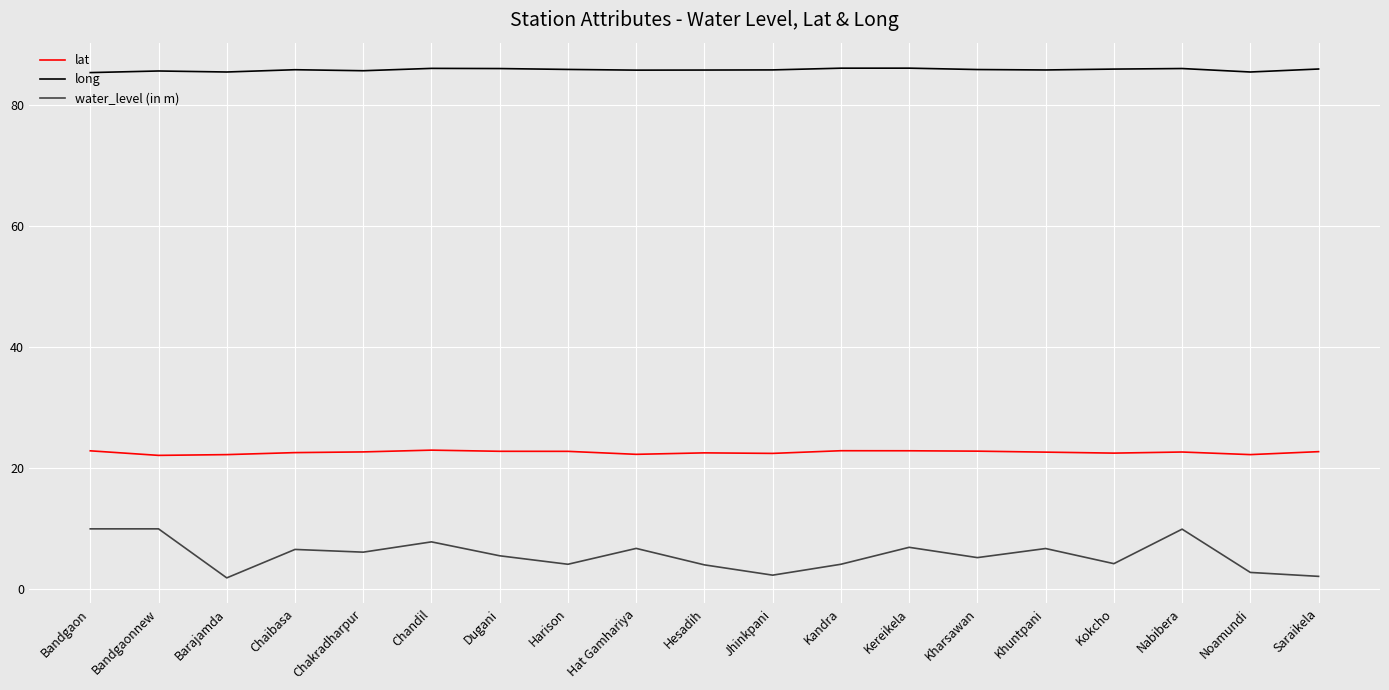

What is the sum of all water_level (in m) values?

106.7